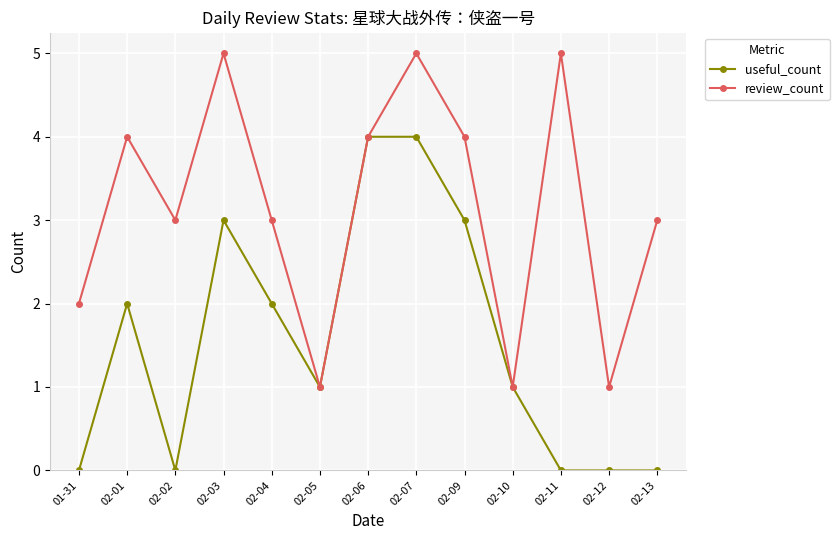

Between 02-06 and 02-12, which series saw the biggest shift?

useful_count